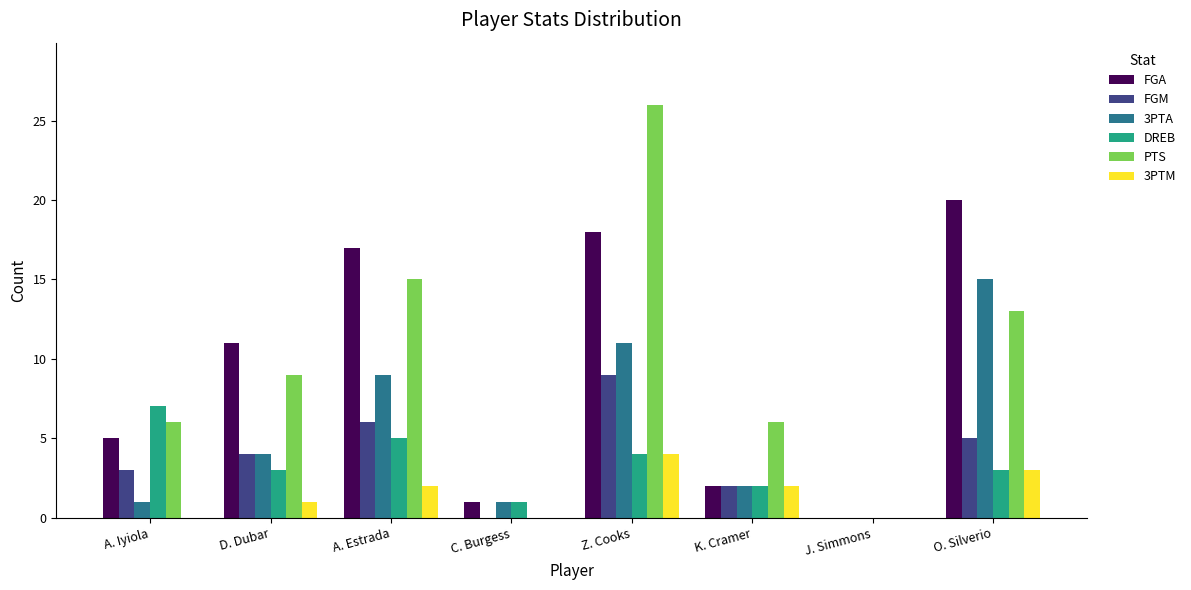

At which category is the sum across all series the highest?

Z. Cooks